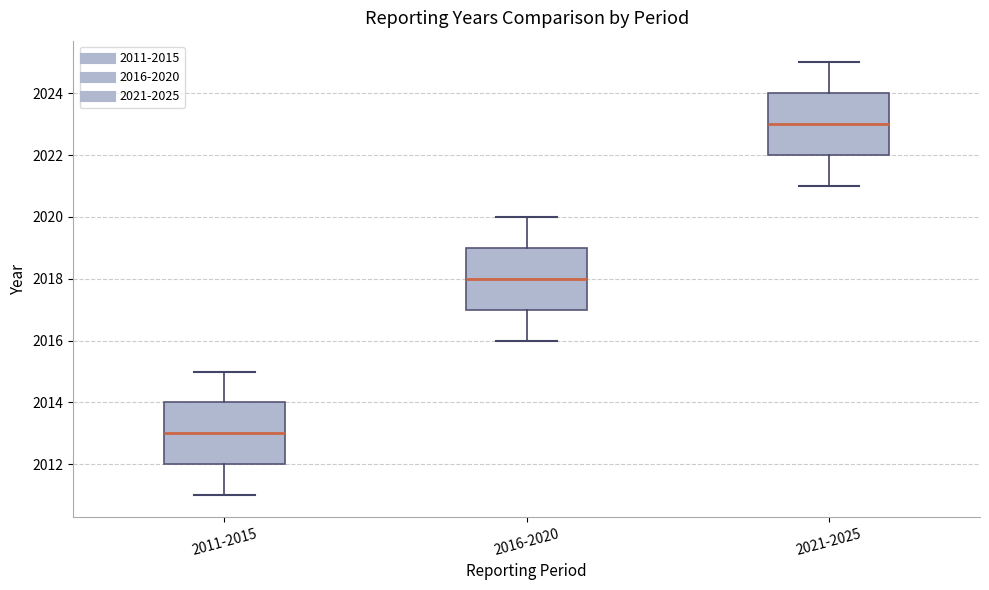

Which box has the lowest median line?

2011-2015